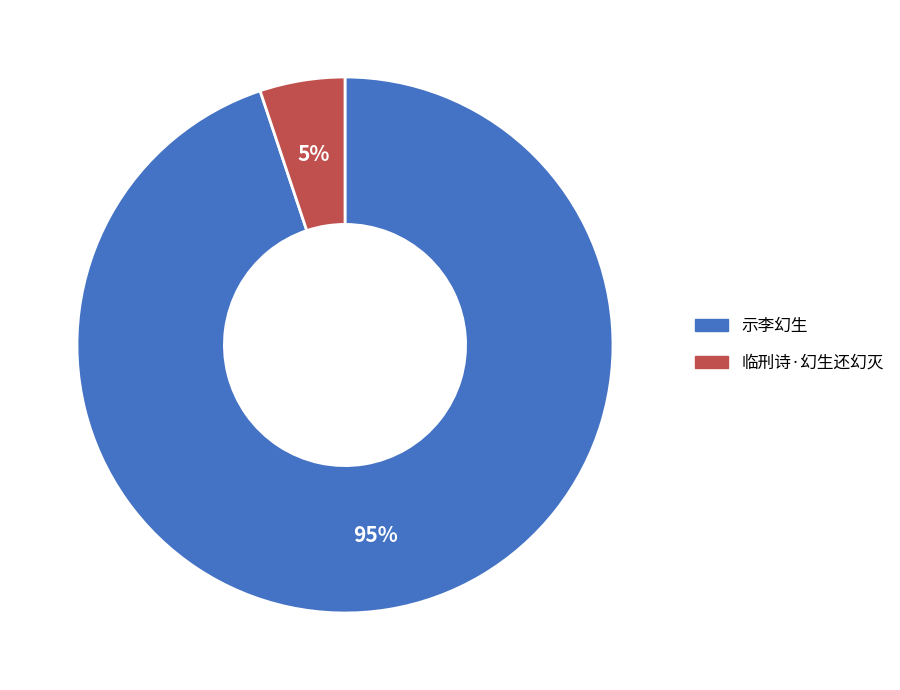

To the nearest percent, what is the average slice percentage?

50%